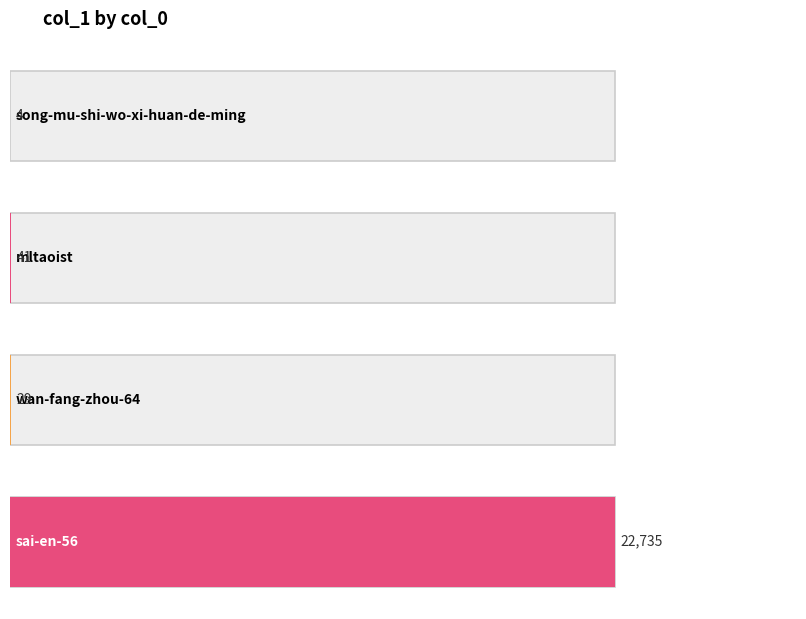

What is the greatest value displayed?

22735